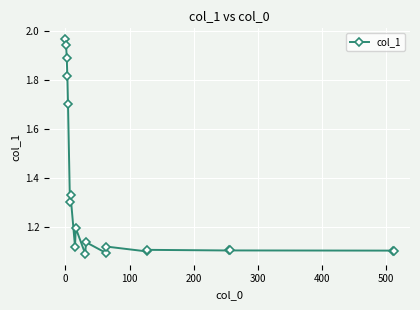

What is the sum of all values?

25.3